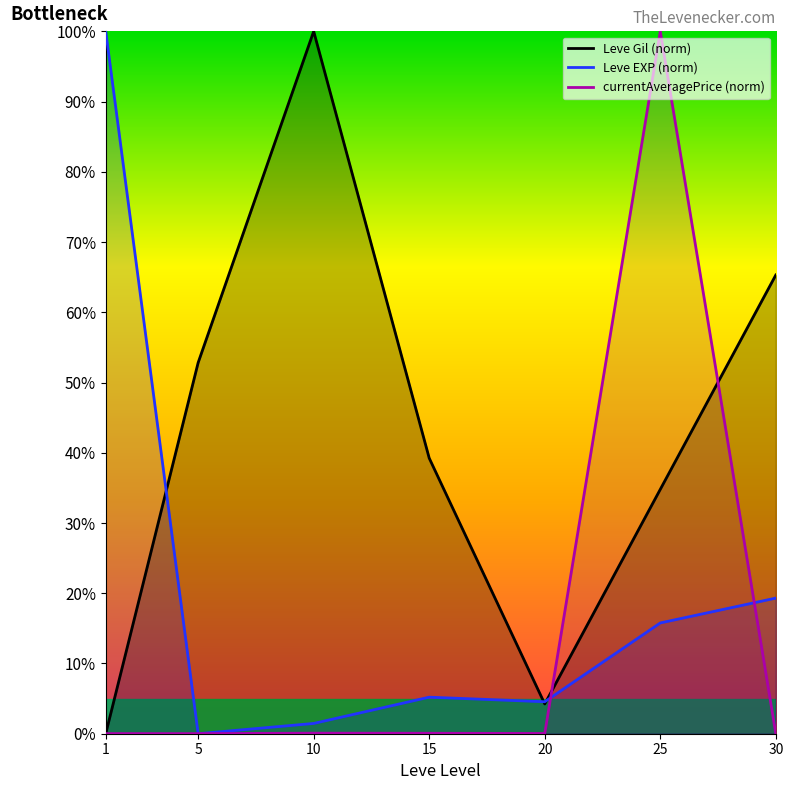

The Leve Gil (norm) series shows 34.8 at 25. True or false?

True